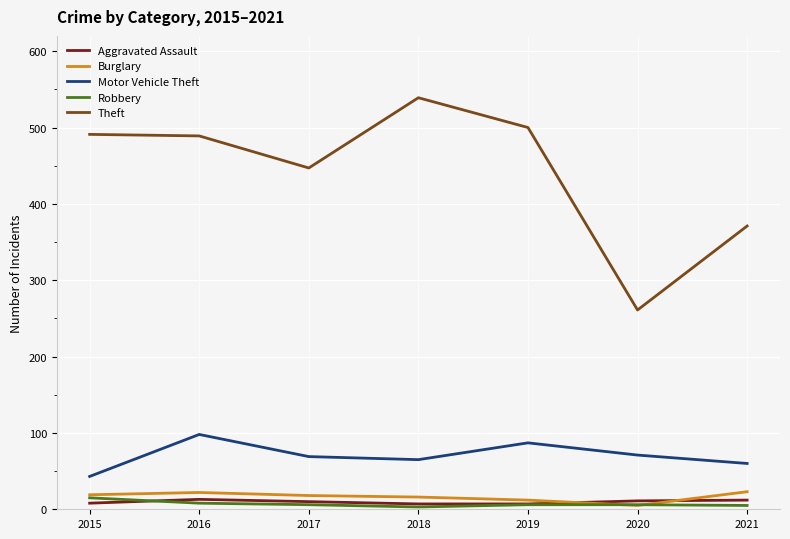

Which series has the largest total across all categories?

Theft